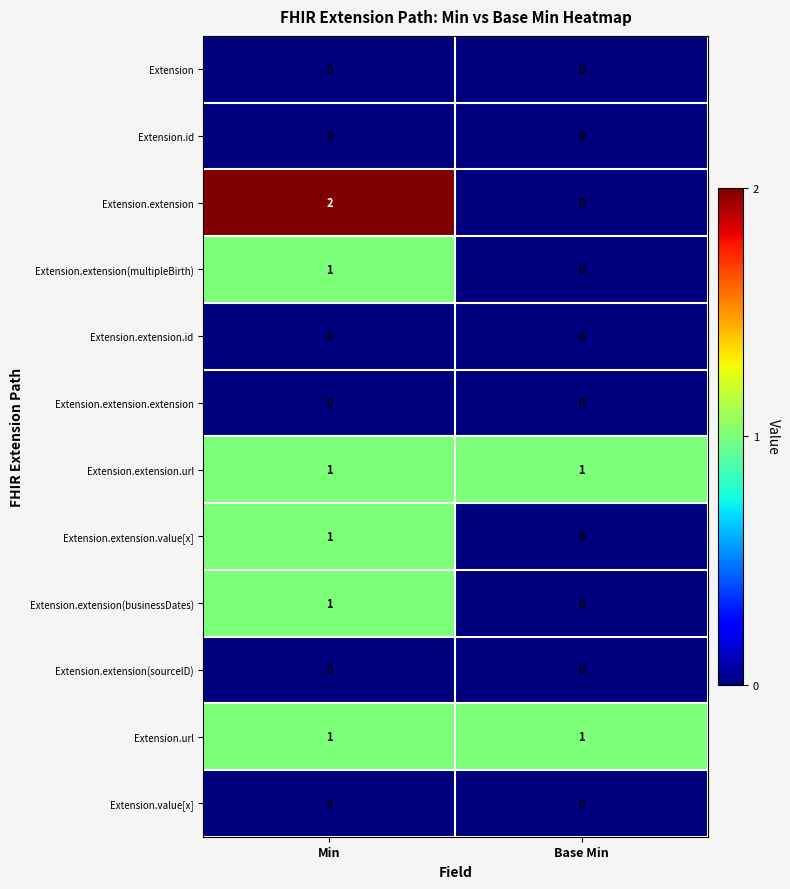

Which series has the largest range (max minus min)?

Extension.extension